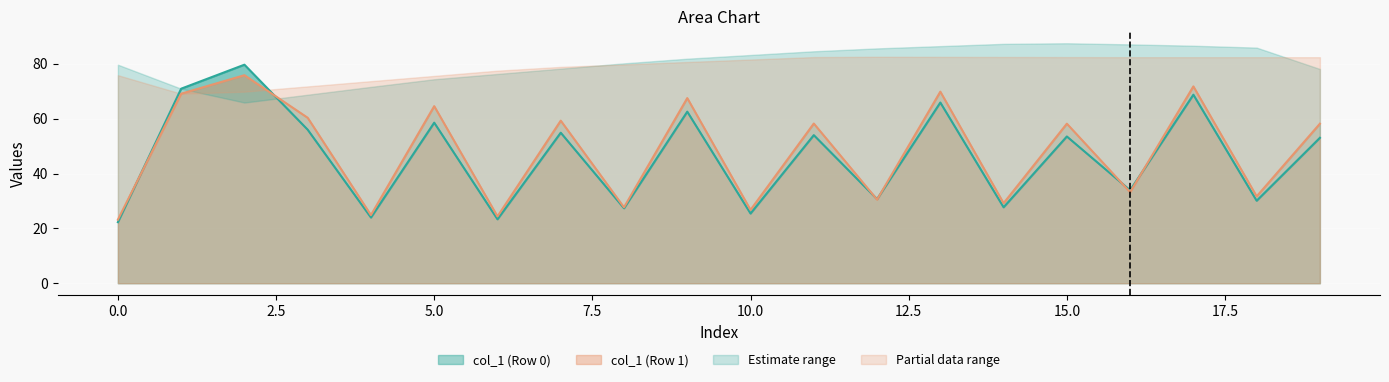

Is it true that col_1 (Row 0) equals 53.5 at 15.0?

True